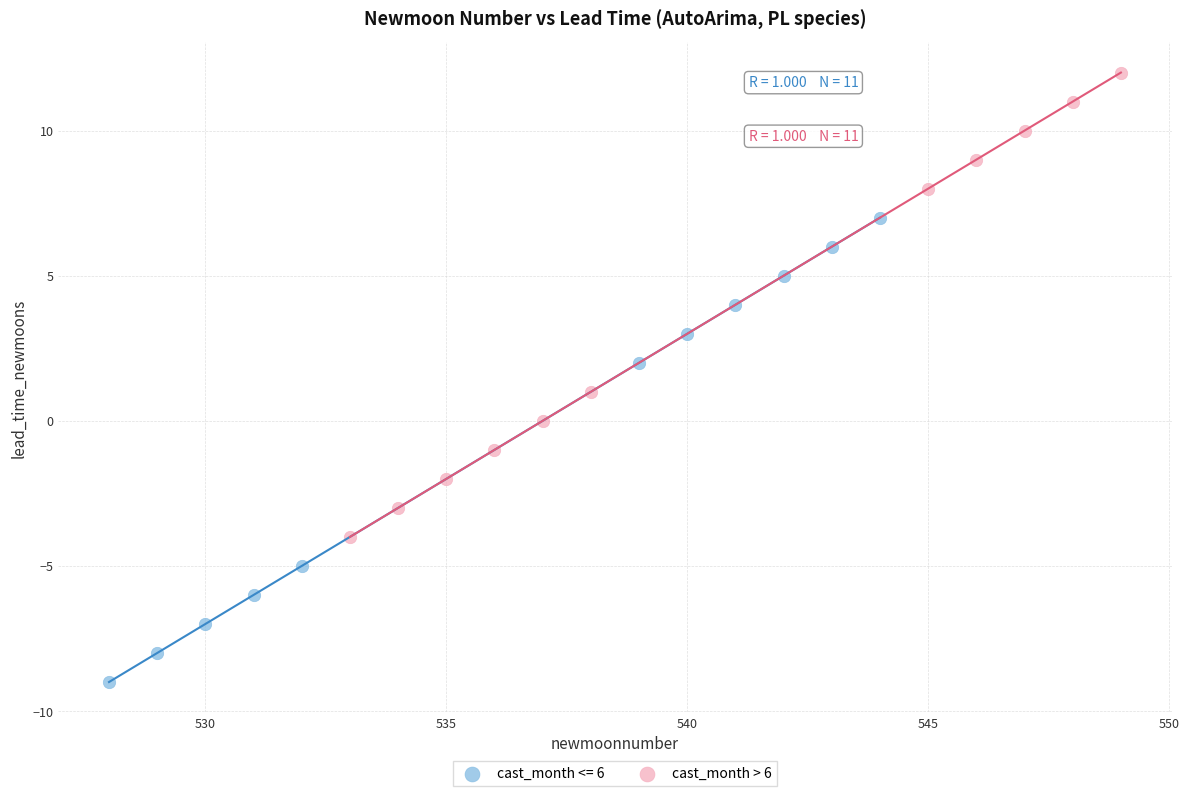

Which series contains the highest Y value?

cast_month > 6